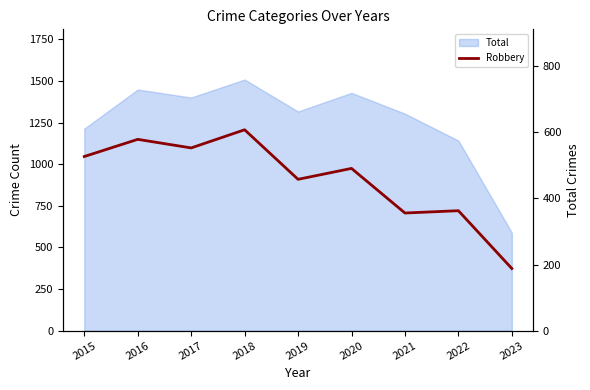

Does the chart have visible grid lines?

No